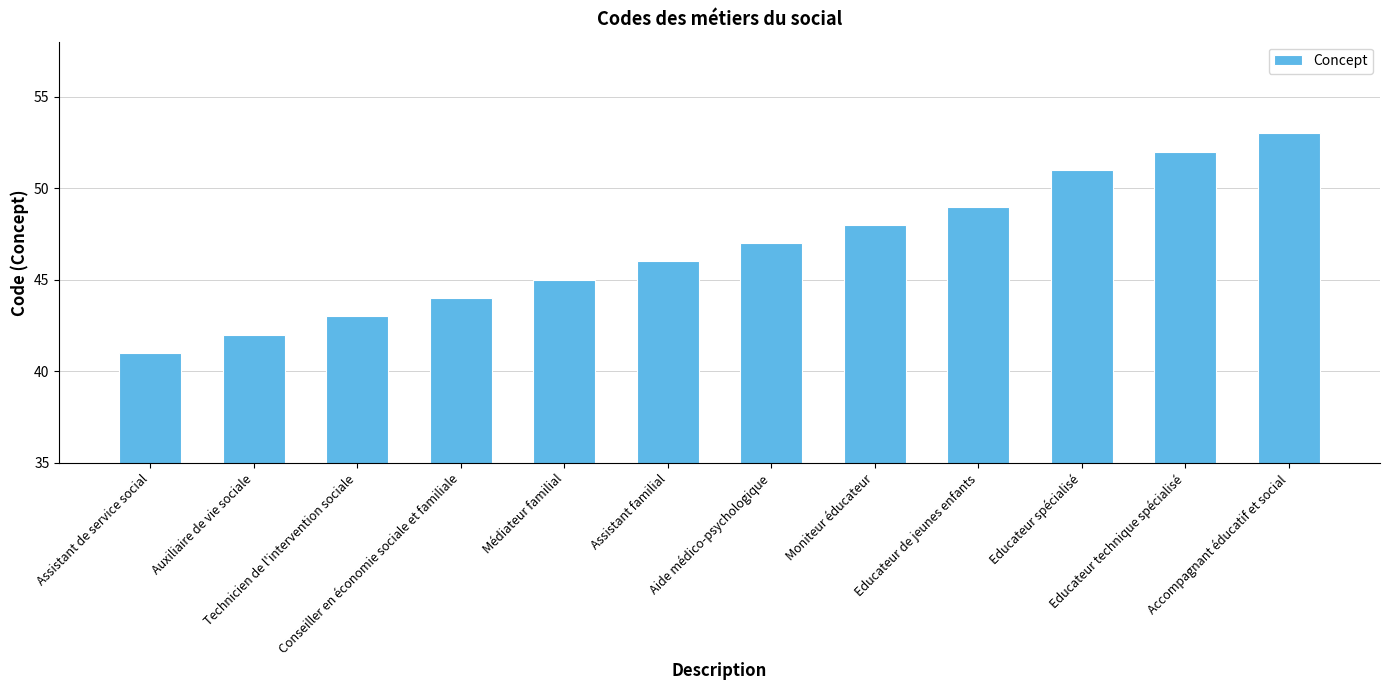

Between Auxiliaire de vie sociale and Educateur spécialisé, which is larger?

Educateur spécialisé